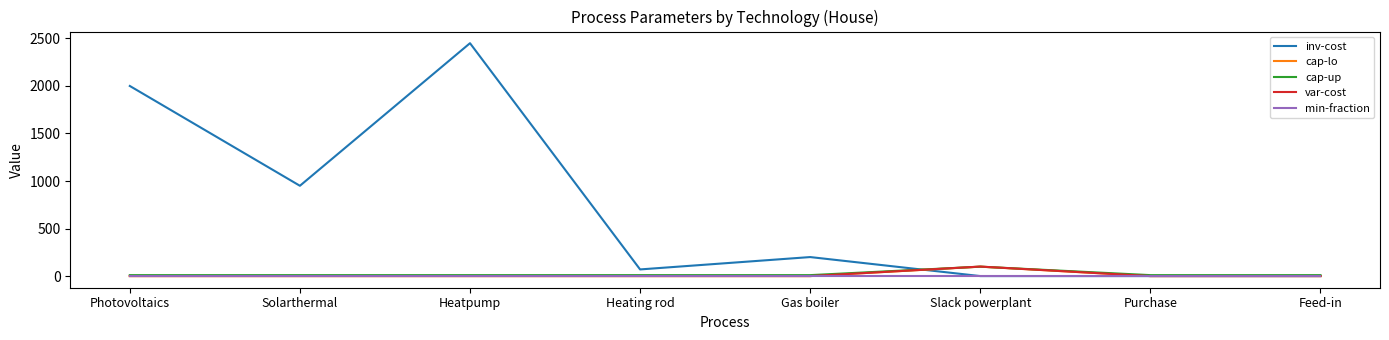

The min-fraction series shows 0 at Heatpump. True or false?

True